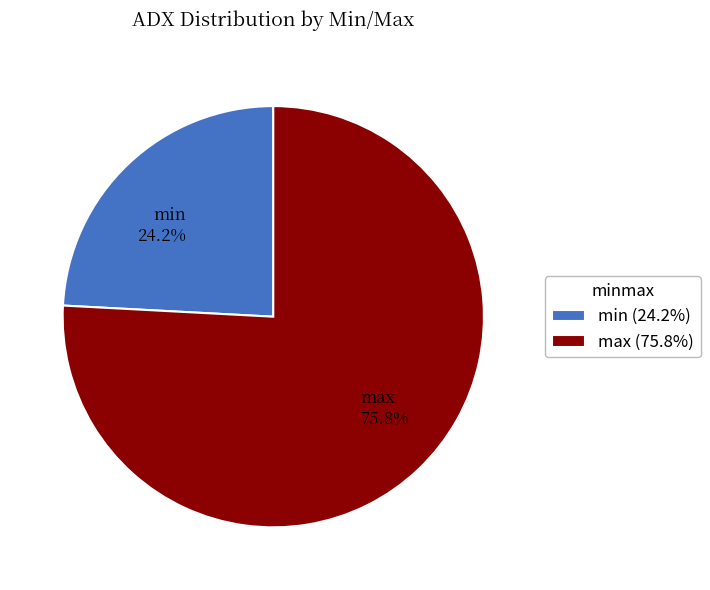

Combined, what portion of the pie is max and min?

100.0%